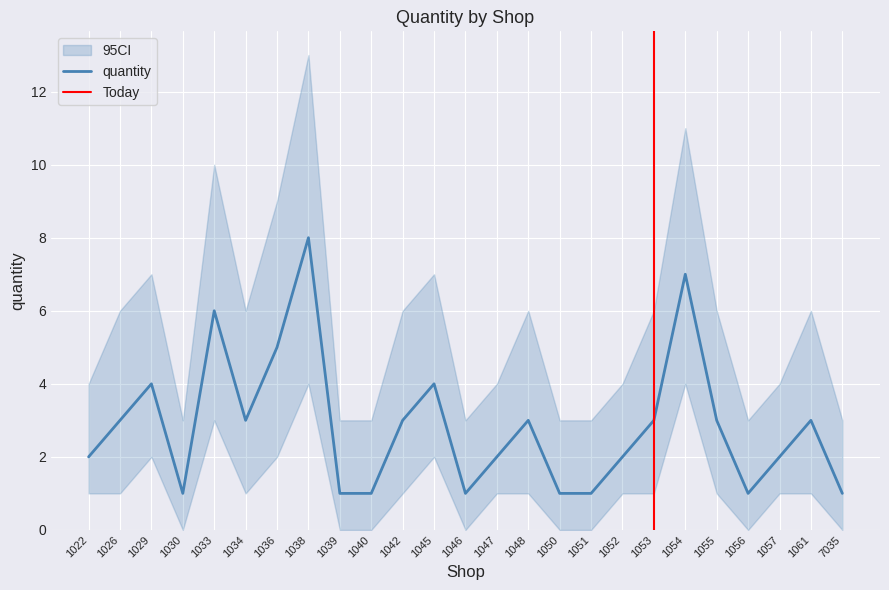

What is the maximum value shown in the chart?

8